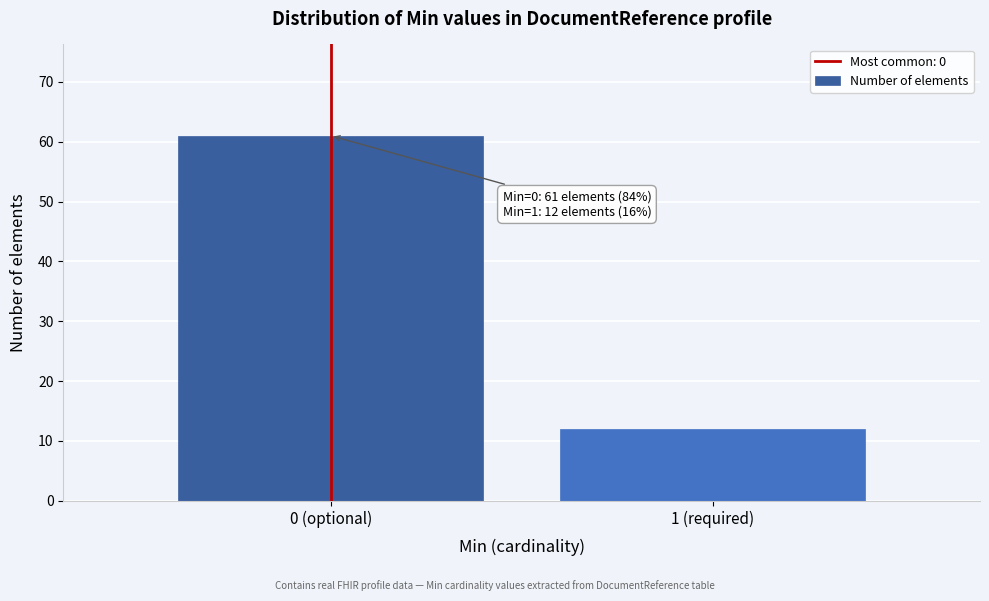

Reading left to right, list all the values displayed in this chart.

0 (optional)=61	1 (required)=12